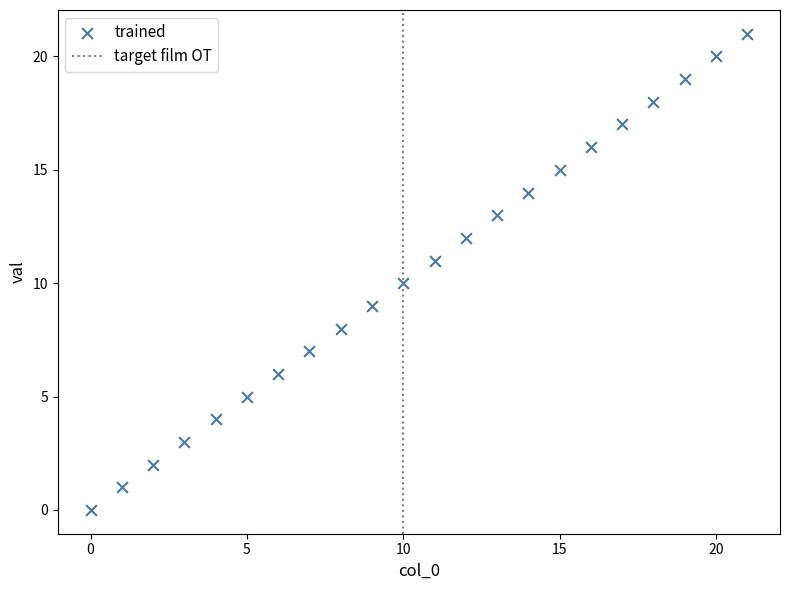

What is the range of Y values (max minus min)?

21